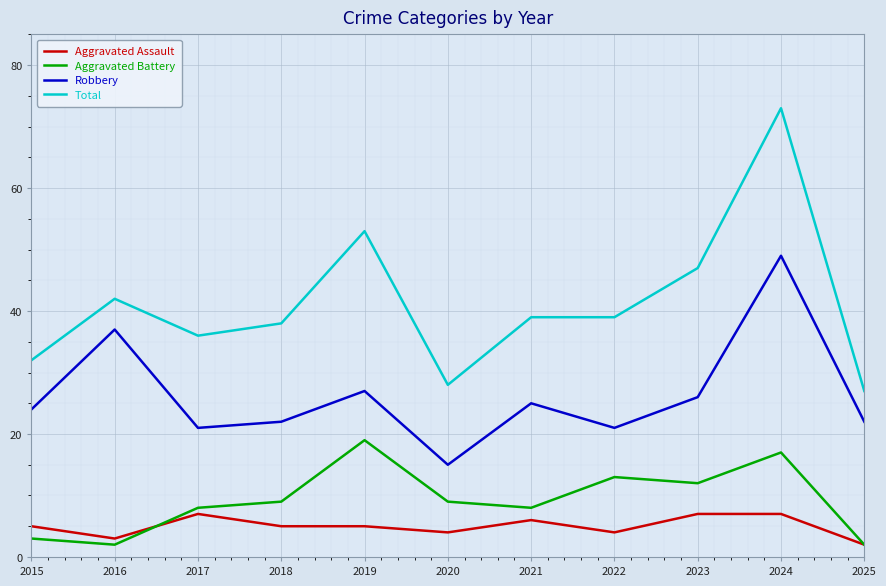

Between 2018 and 2019, which series saw the biggest shift?

Total